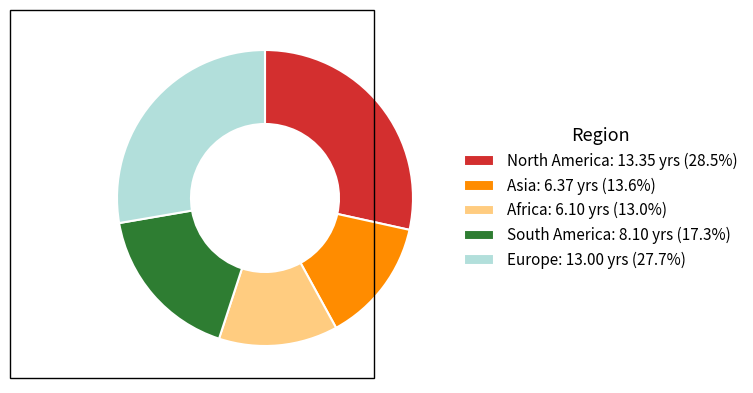

Is Africa: 6.10 yrs (13.0%) the majority of the pie?

No